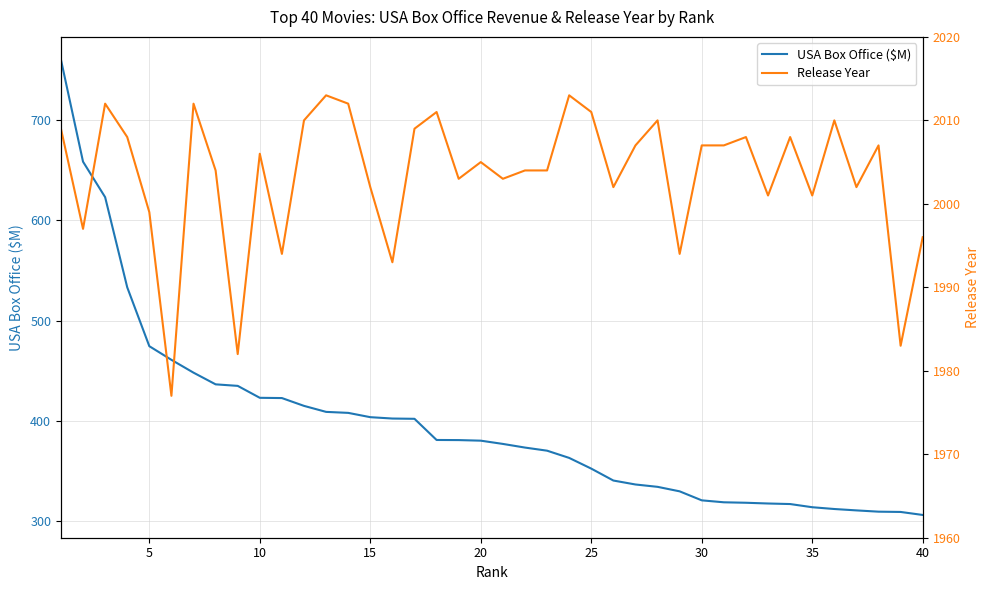

The USA Box Office ($M) series shows 148.6 at 30. True or false?

False